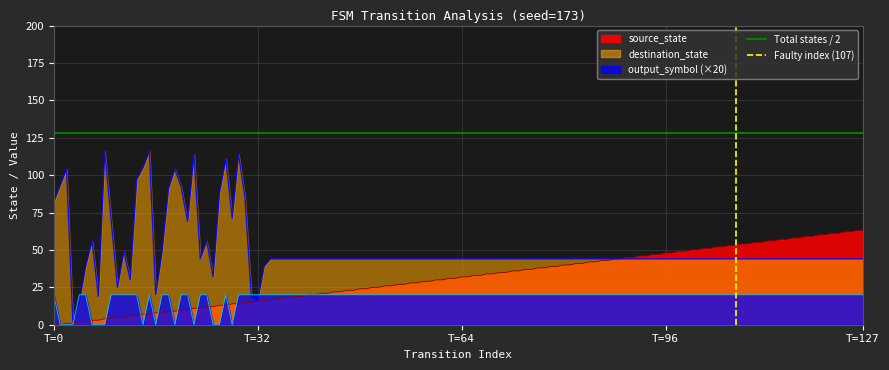

True or false: output_symbol (×20) has a value of 20 at T=64.

True